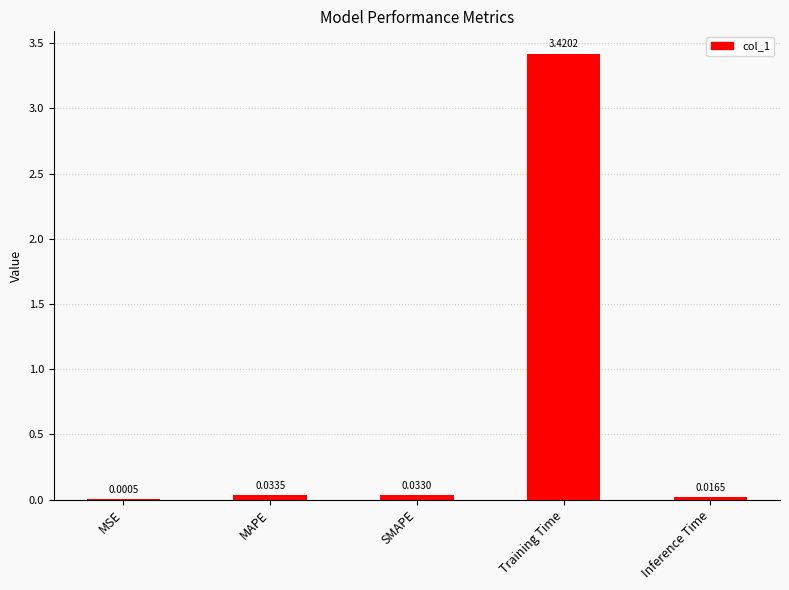

Which has a higher value, Training Time or MAPE?

Training Time